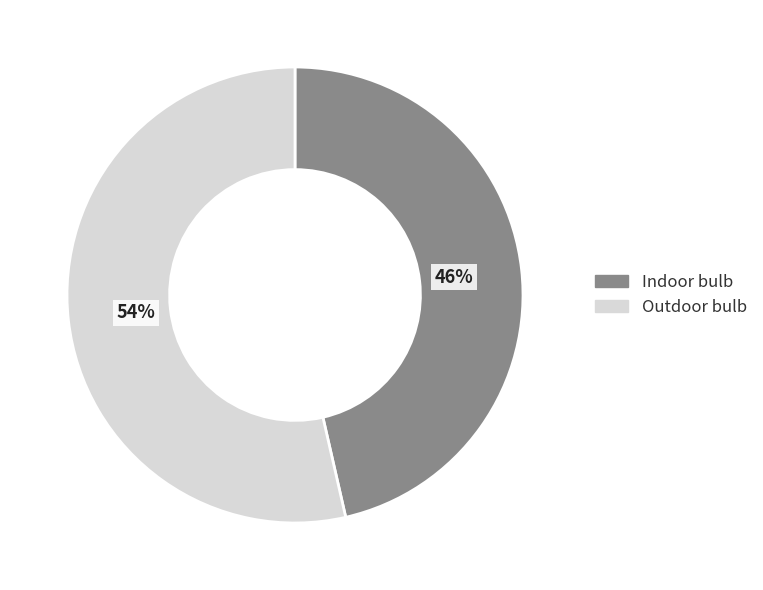

Do Indoor bulb and Outdoor bulb together represent more than half of the pie?

Yes